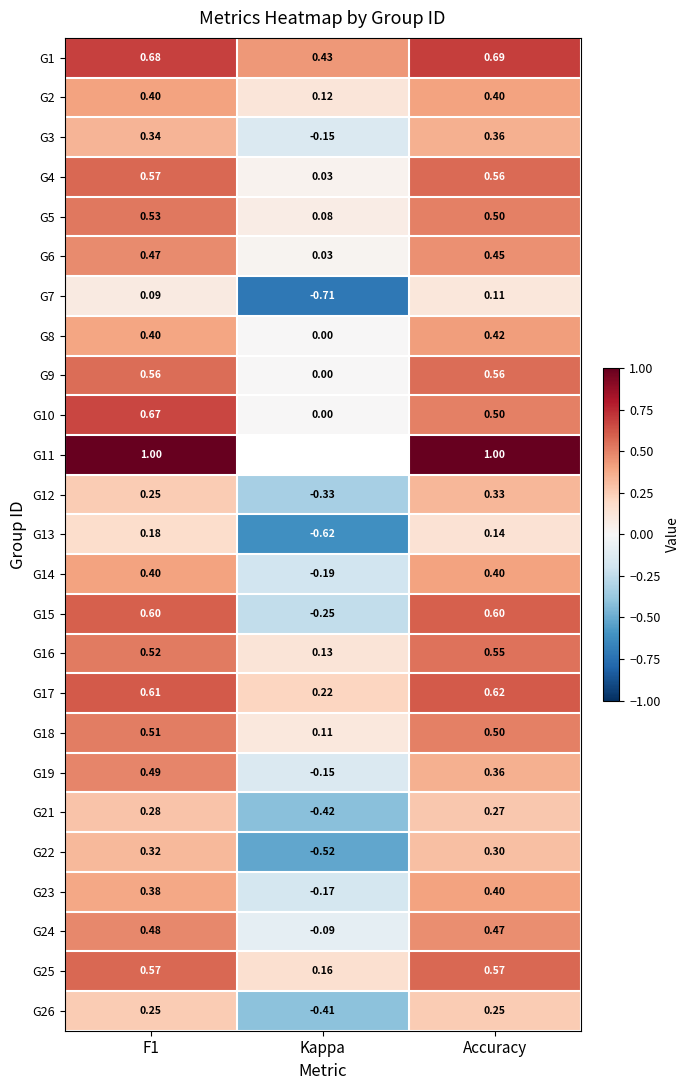

Which has a higher value, F1 or Kappa?

F1